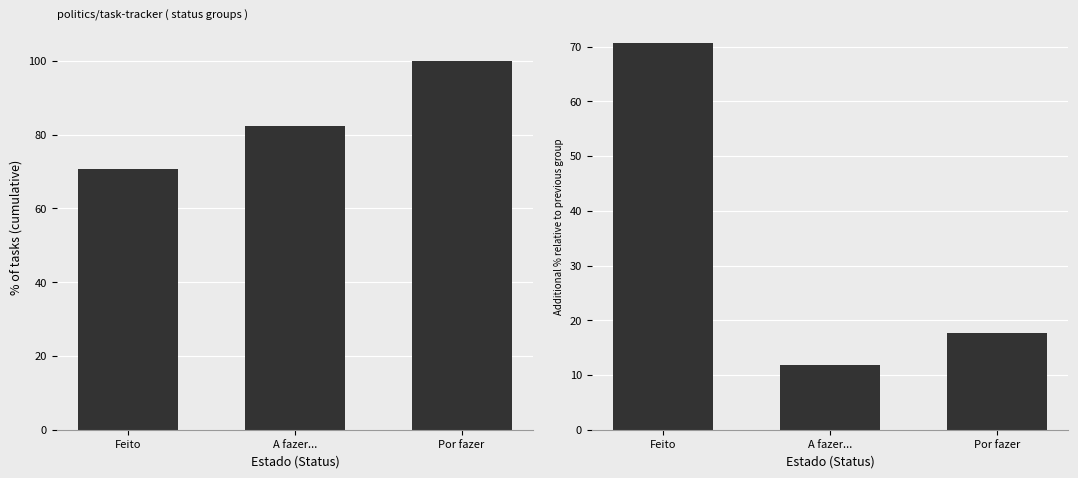

Which category has the lowest value across all series?

A fazer...